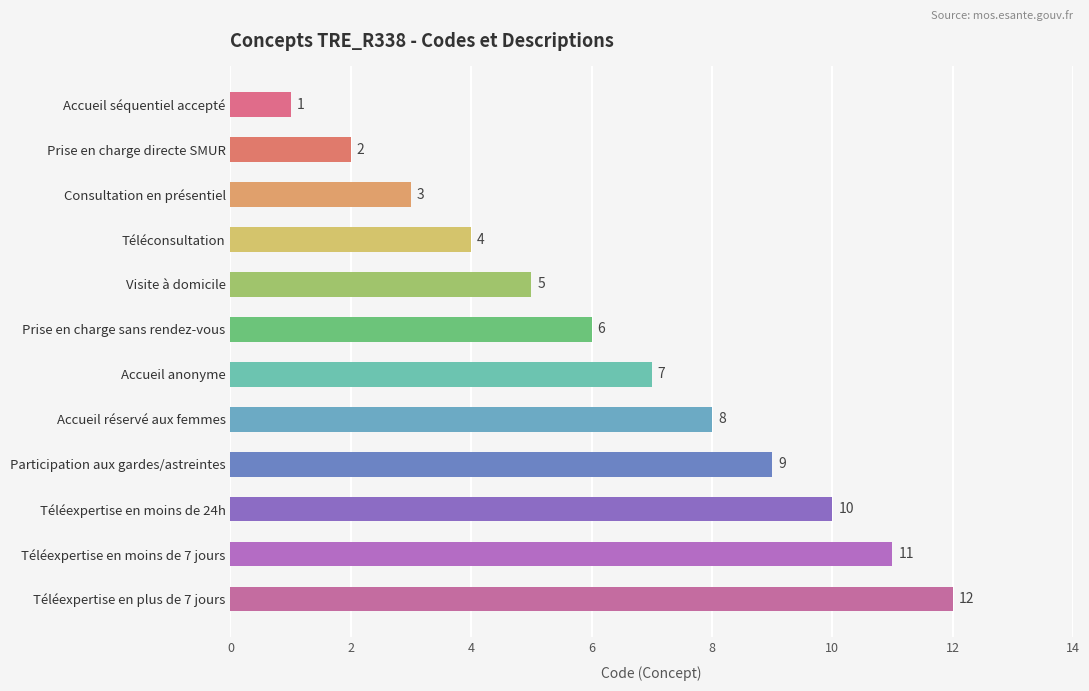

At which label is the value closest to 6?

Prise en charge sans rendez-vous